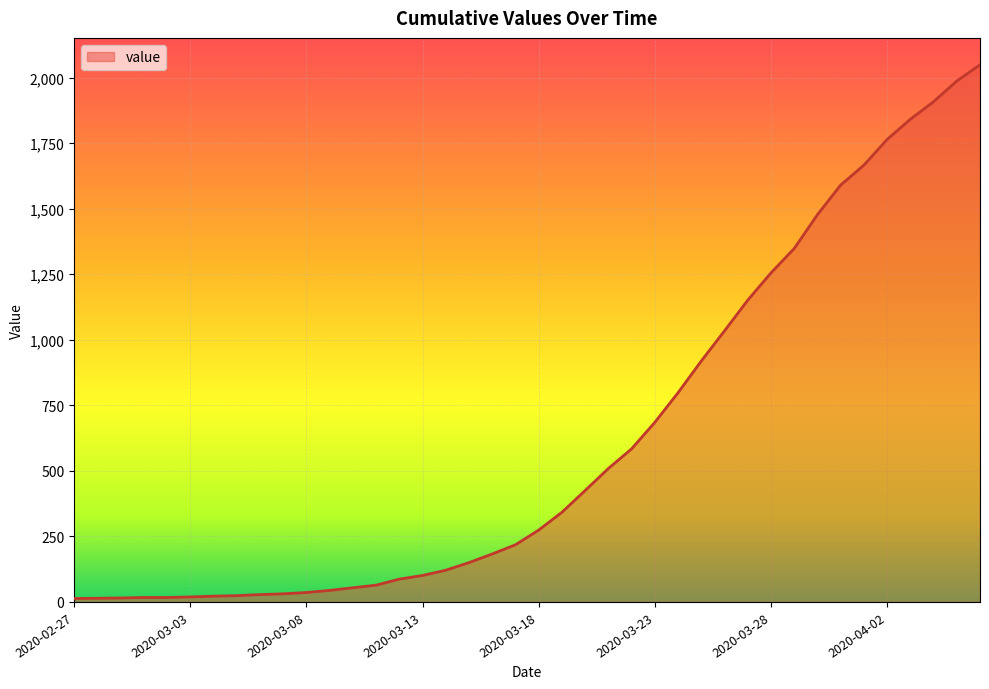

What is the difference between the maximum and minimum values?

2036